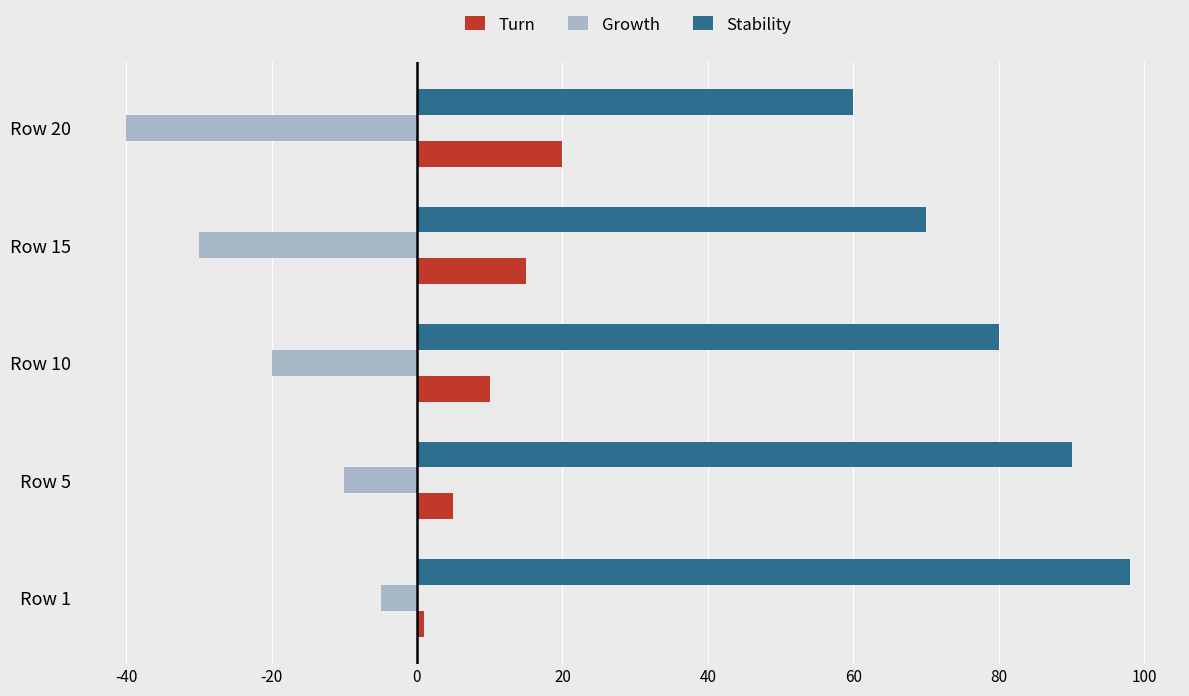

Which label corresponds to the smallest value in the chart?

Row 20